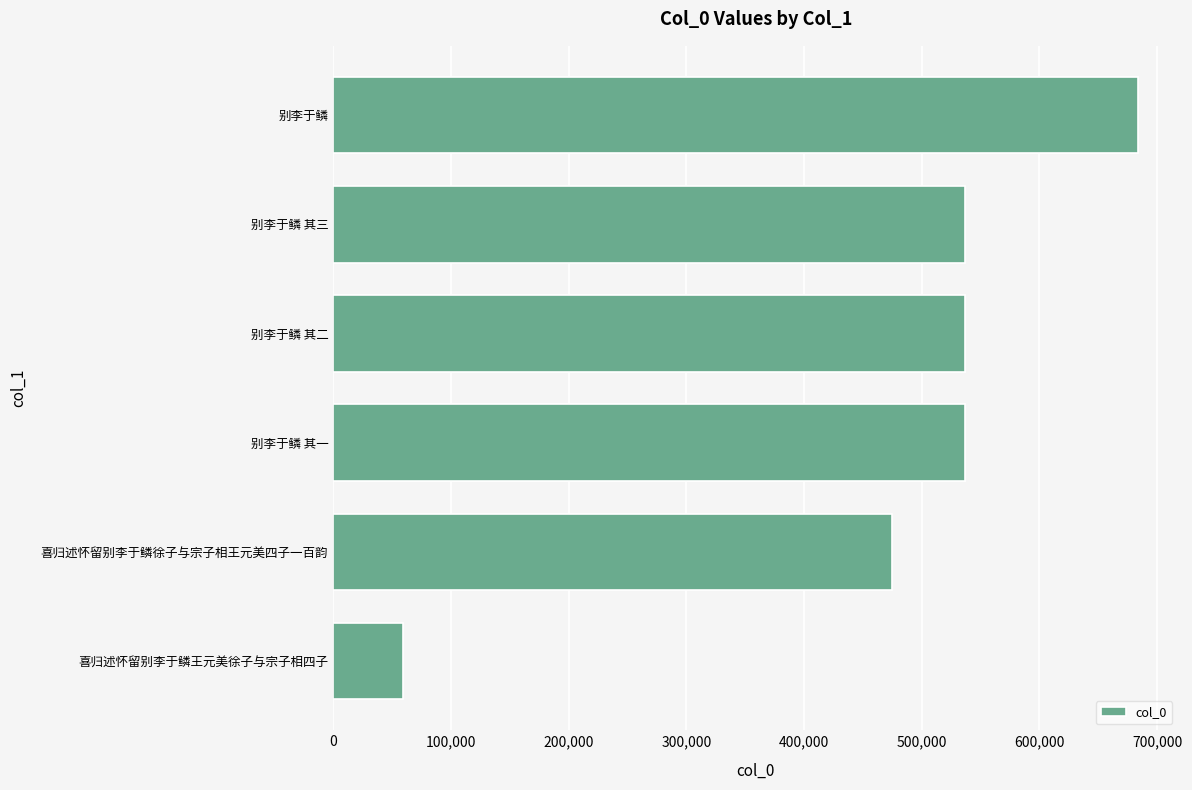

What is the difference between the maximum and minimum values?

624997